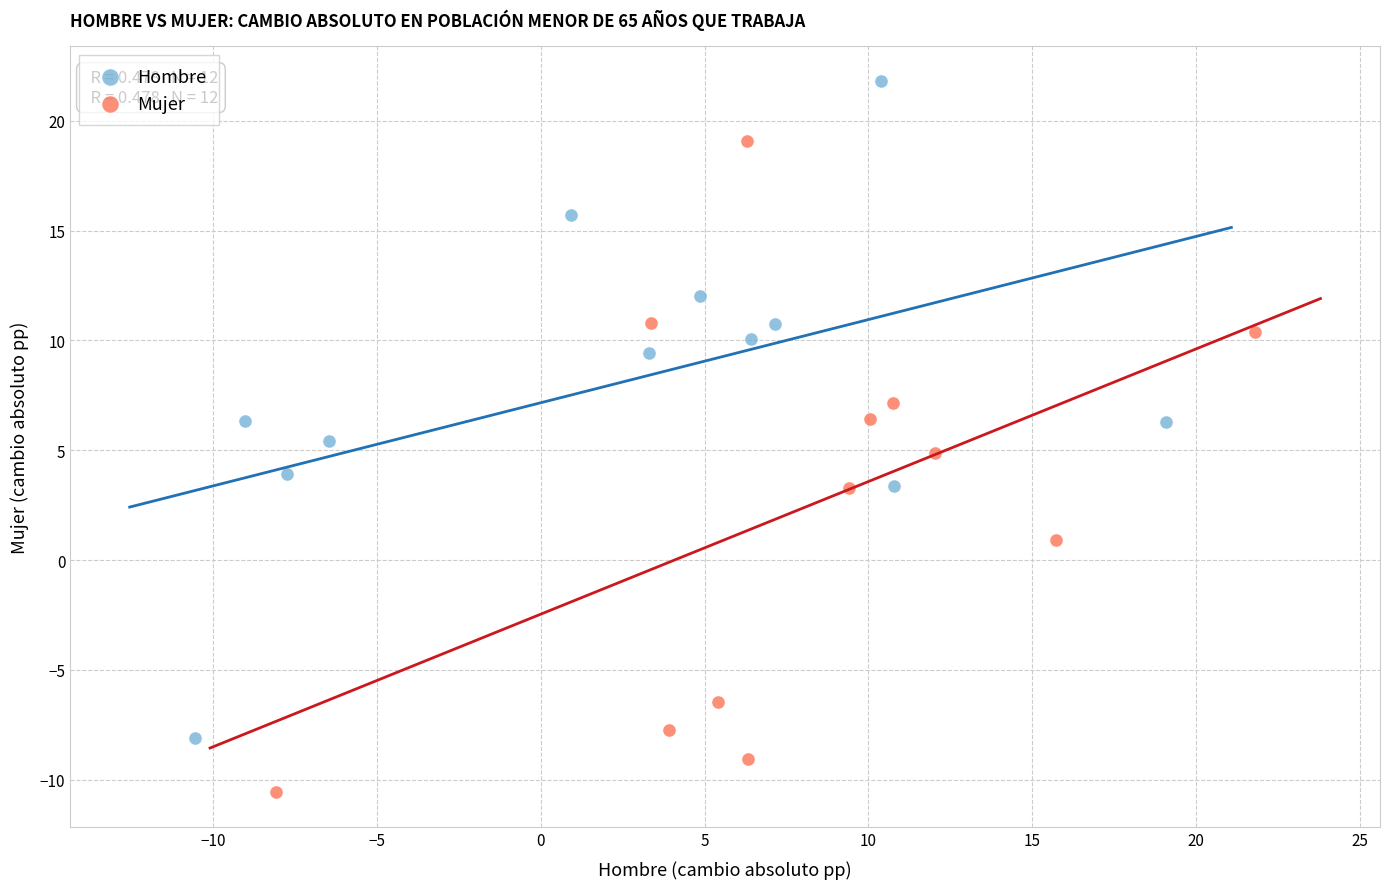

Which series contains the highest Y value?

Hombre